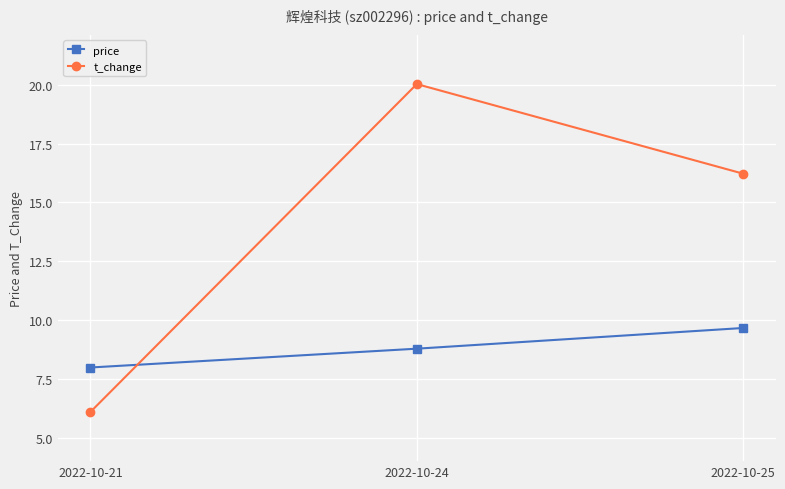

The value of t_change at 2022-10-25 is 23.8. True or false?

False